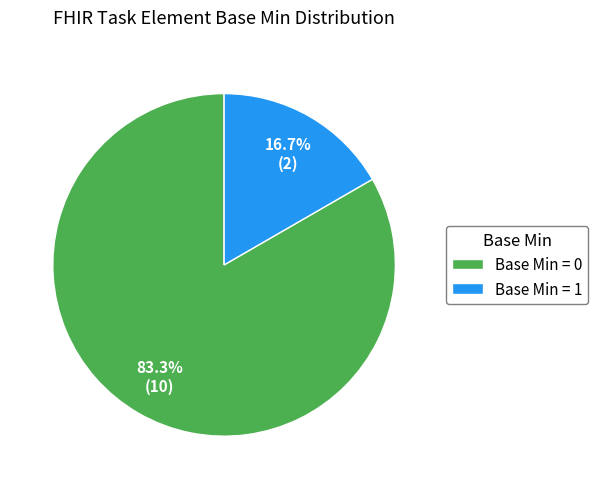

Combined, what portion of the pie is Base Min = 0 and Base Min = 1?

100.0%